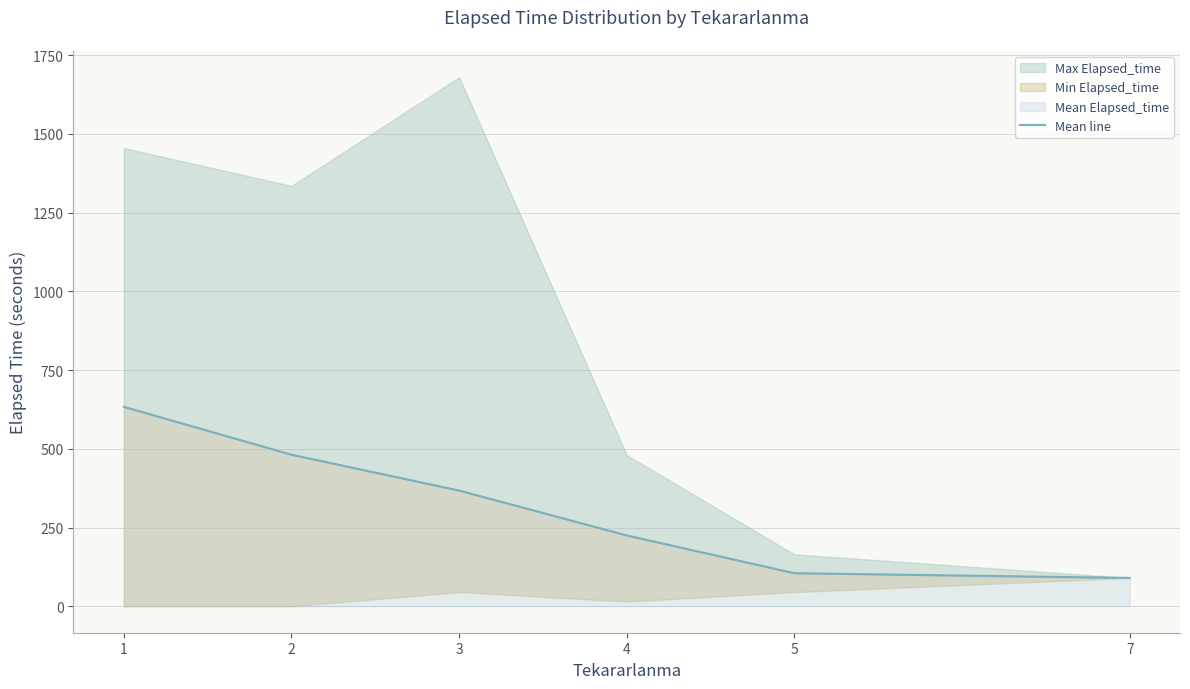

What is the ratio of the value at 2 to the value at 4?

2.1